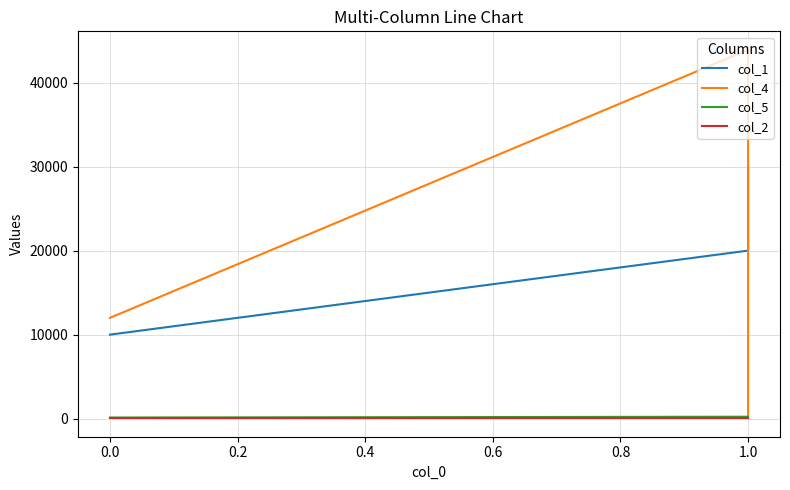

After their last crossing, which series has the higher values: col_4 or col_1?

col_1